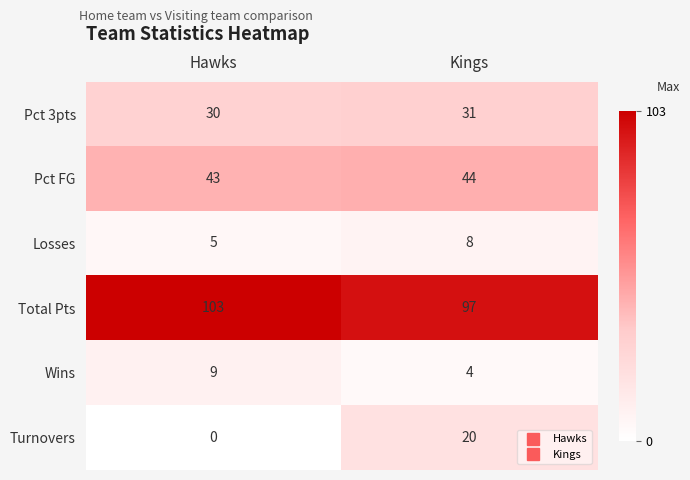

What is the spread (max minus min) of values at Kings?

93